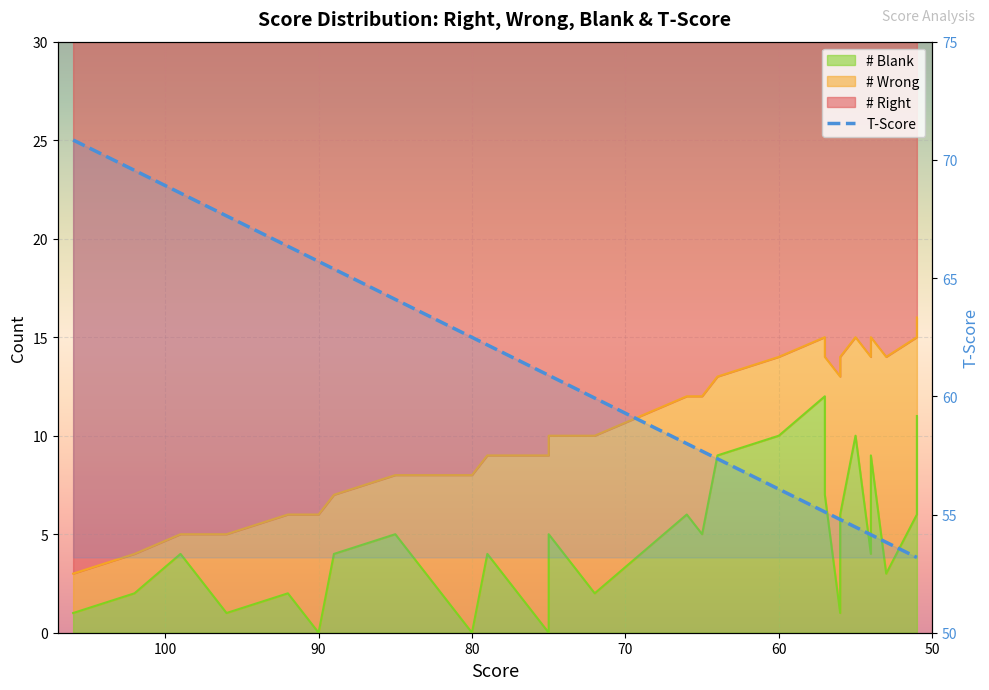

Does the chart display data point markers on the line(s)?

No